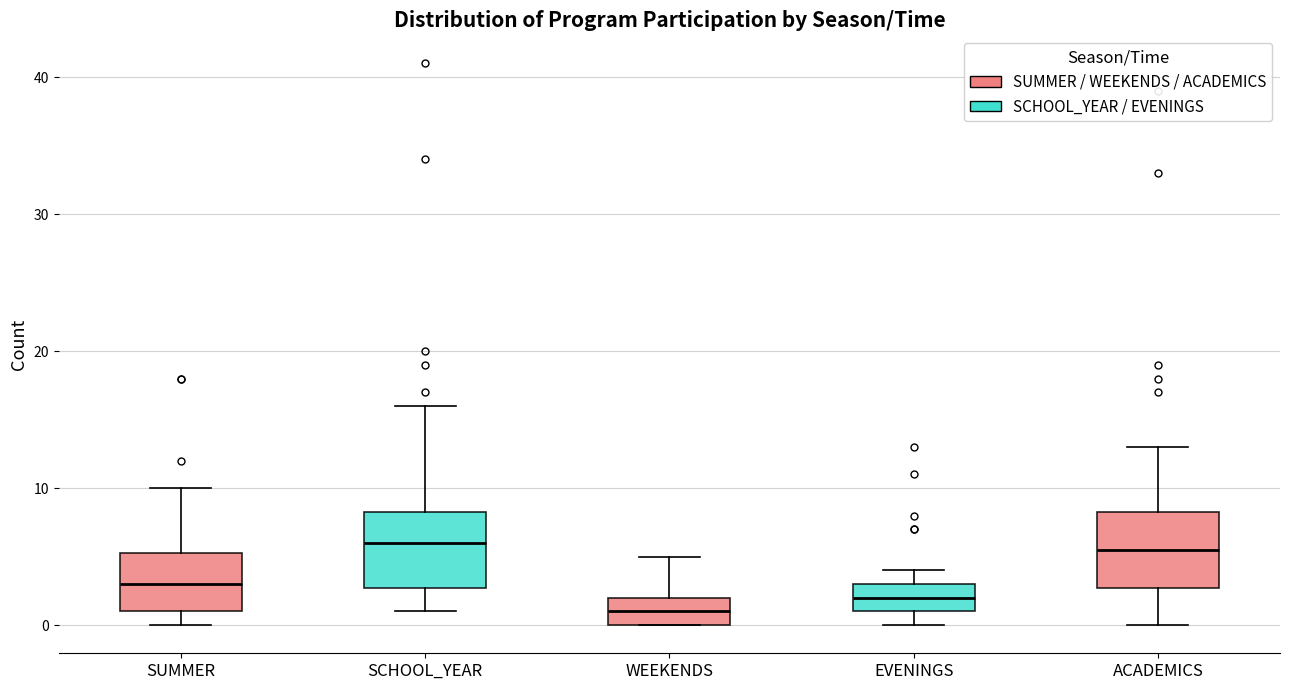

Reading left to right, transcribe this box plot: for each box, give where its median line is, the range the box spans, and where its two whiskers end, as read against the y-axis. The values are not printed on the chart, so give them approximately, as read against the axis.

SUMMER: median 3, box 1 to 5, whiskers 0 to 10
SCHOOL_YEAR: median 6, box 3 to 8, whiskers 1 to 16
WEEKENDS: median 1, box 0 to 2, whiskers 0 to 5
EVENINGS: median 2, box 1 to 3, whiskers 0 to 4
ACADEMICS: median 6, box 3 to 8, whiskers 0 to 13